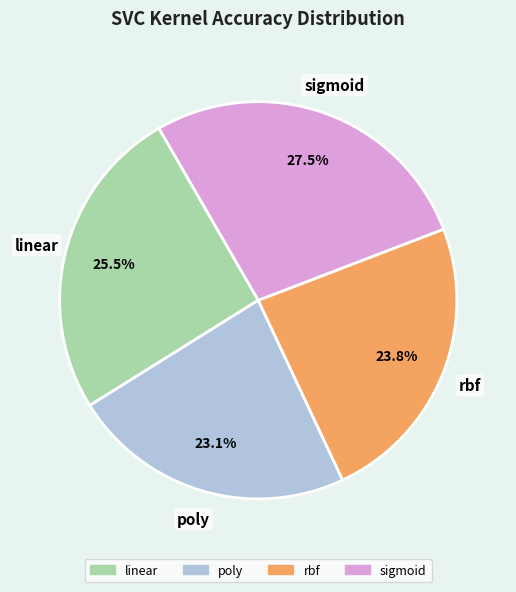

Rank the categories by value from highest to lowest.

sigmoid, linear, rbf, poly